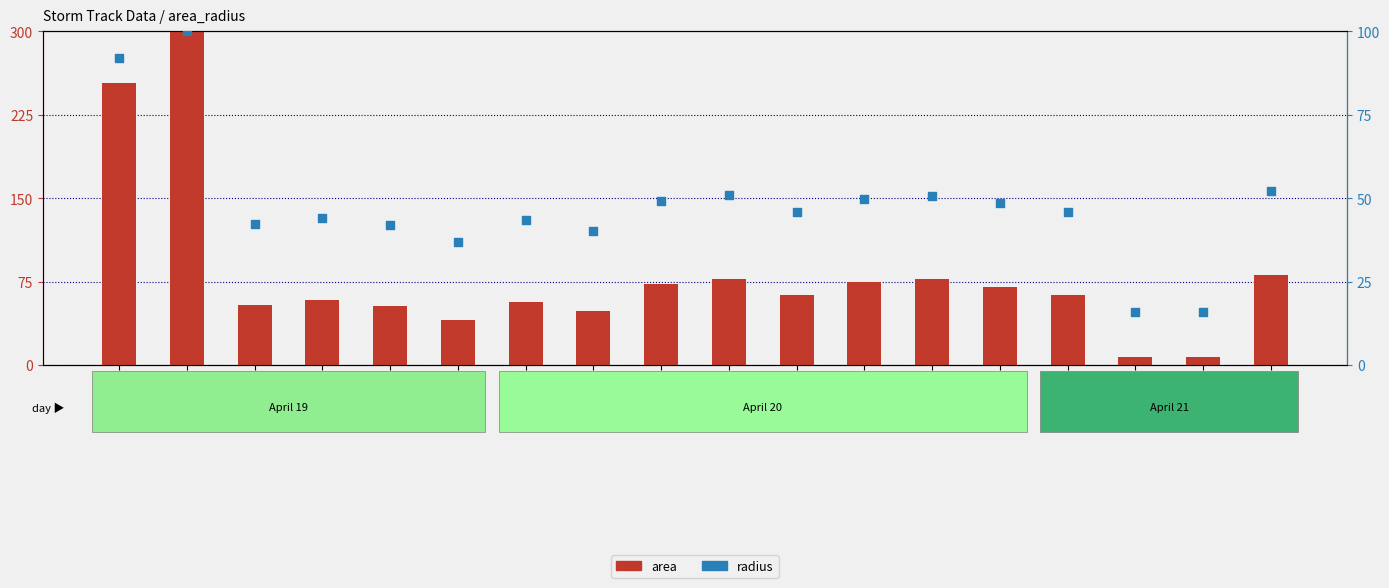

At how many categories does at least one series exceed 165?

2